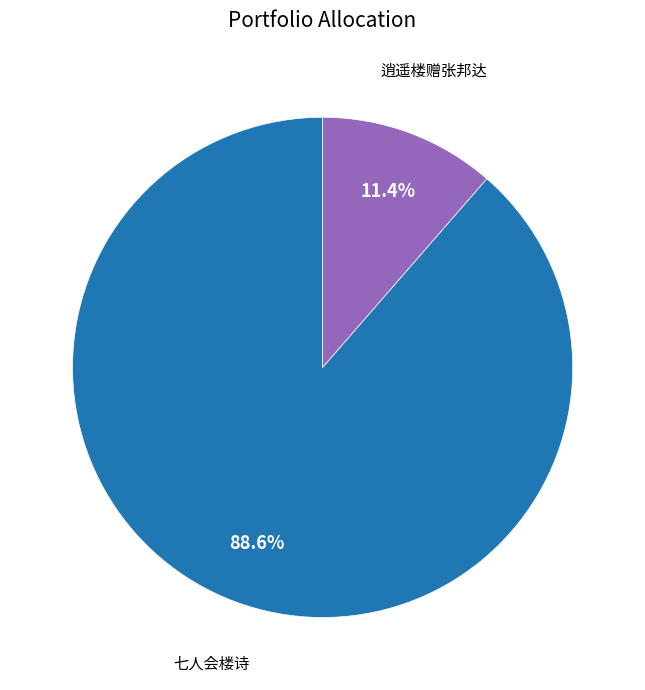

Combined, do 逍遥楼赠张邦达 and 七人会楼诗 account for over 50%?

Yes